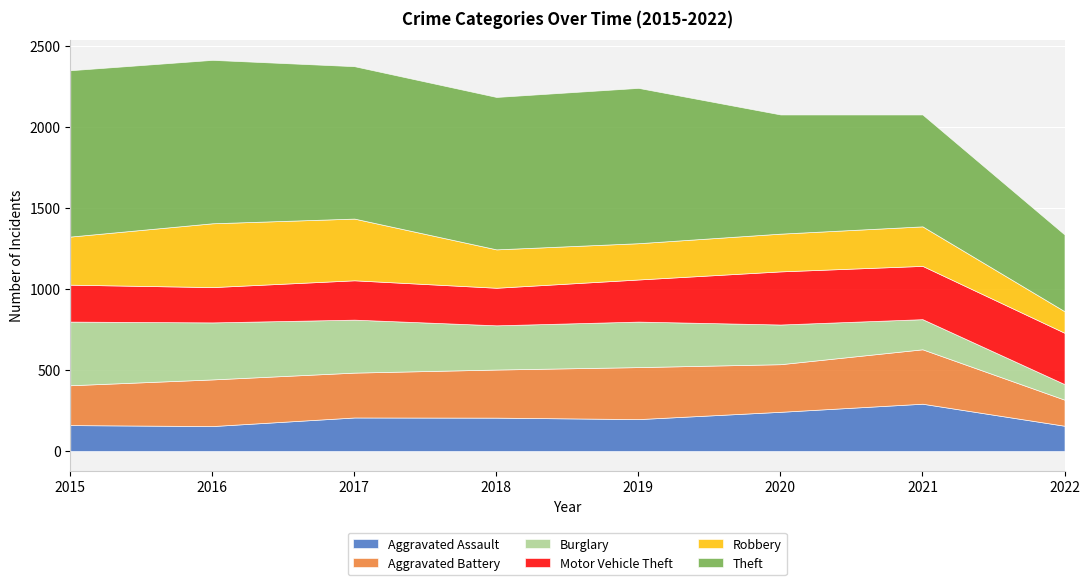

The Aggravated Assault series shows 242 at 2020. True or false?

True